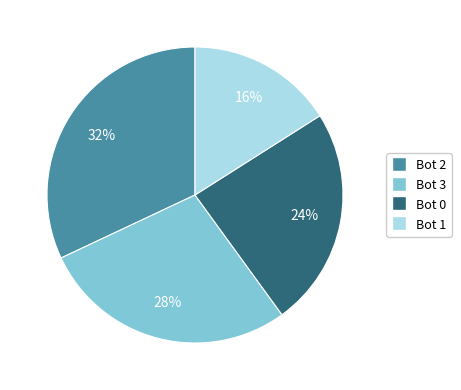

Does Bot 0 represent more than half of the total?

No